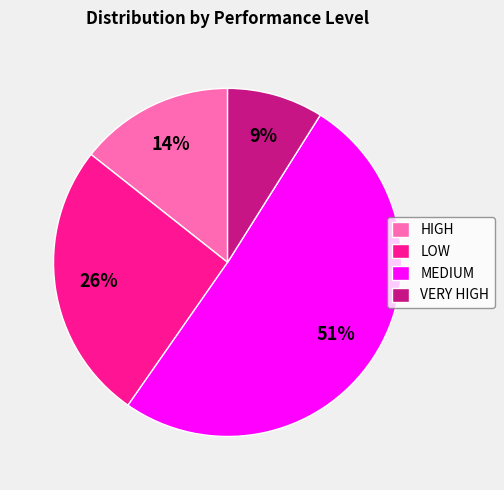

Which category accounts for the majority?

MEDIUM